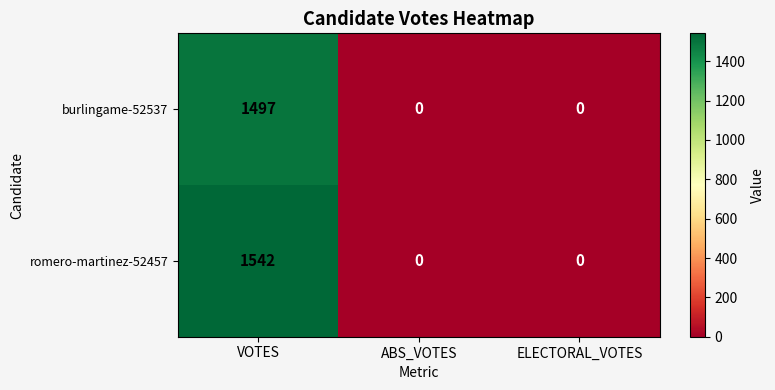

Which series has the widest spread of values?

romero-martinez-52457